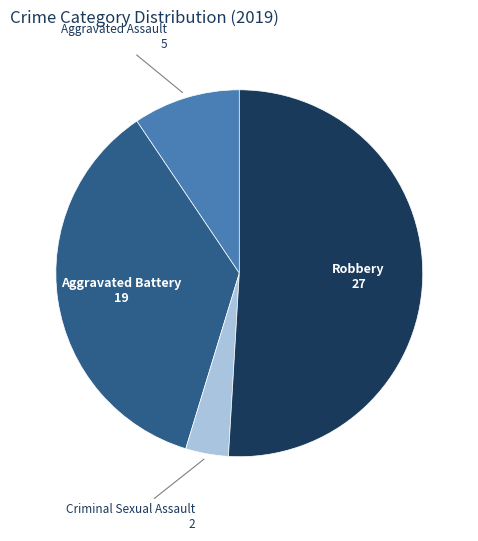

Which slice represents more than half of the pie?

Robbery